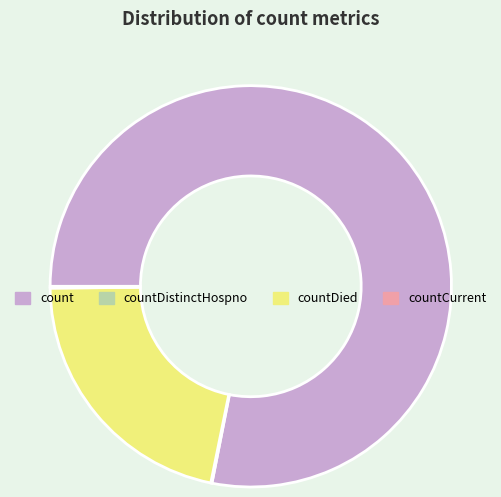

Which slice is the largest?

count